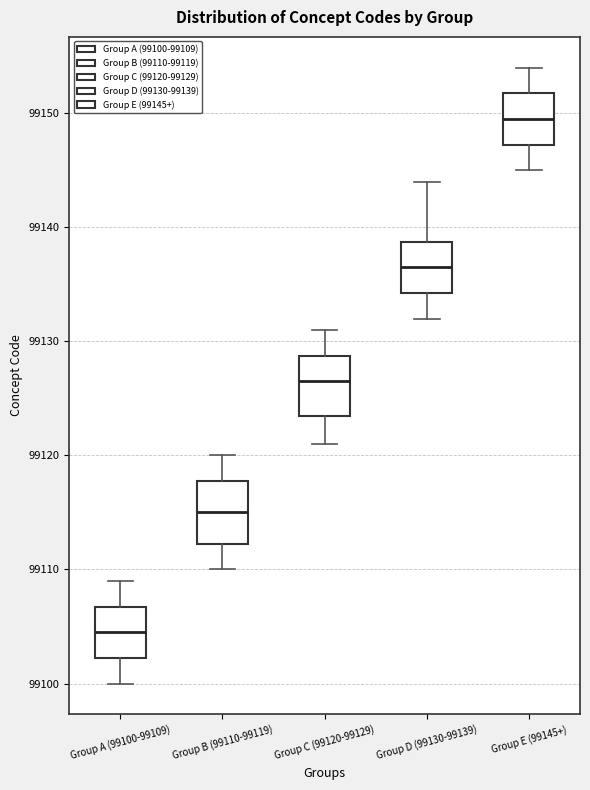

Reading left to right, transcribe this box plot: for each box, give where its median line is, the range the box spans, and where its two whiskers end, as read against the y-axis. The values are not printed on the chart, so give them approximately, as read against the axis.

Group A (99100-99109): median 99105, box 99102 to 99107, whiskers 99100 to 99109
Group B (99110-99119): median 99115, box 99112 to 99118, whiskers 99110 to 99120
Group C (99120-99129): median 99127, box 99124 to 99129, whiskers 99121 to 99131
Group D (99130-99139): median 99137, box 99134 to 99139, whiskers 99132 to 99144
Group E (99145+): median 99150, box 99147 to 99152, whiskers 99145 to 99154